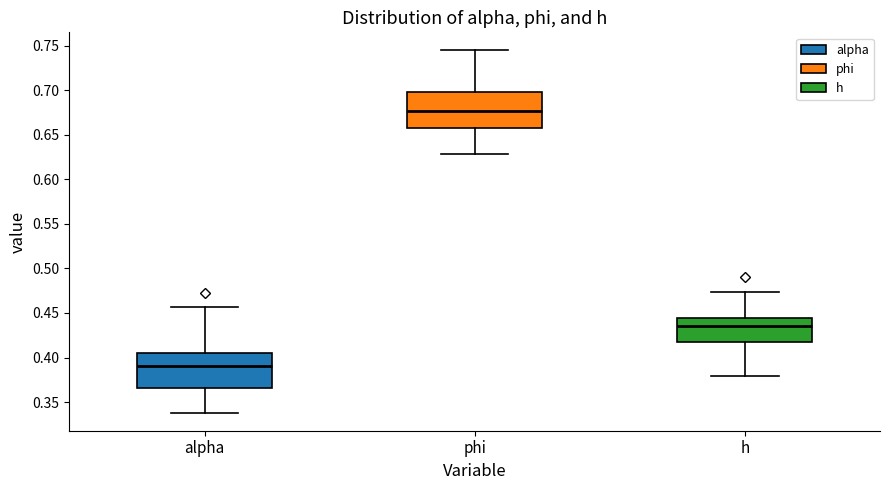

Which box has the highest median line?

phi